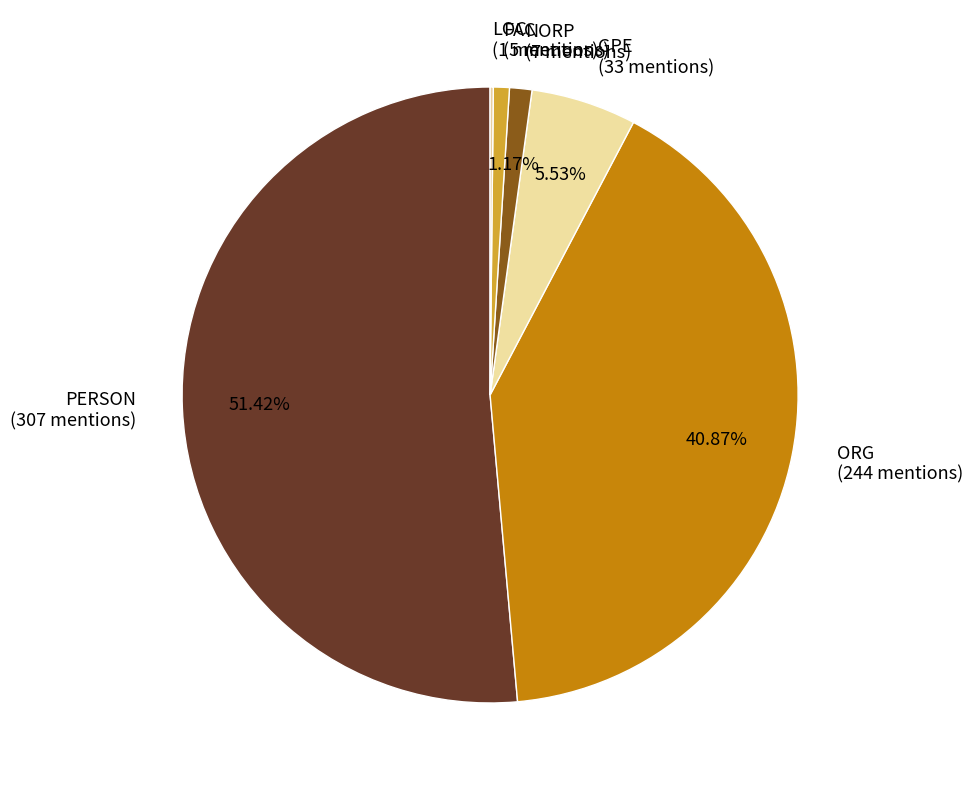

Do ORG (244 mentions) and NORP (7 mentions) together represent more than half of the pie?

No